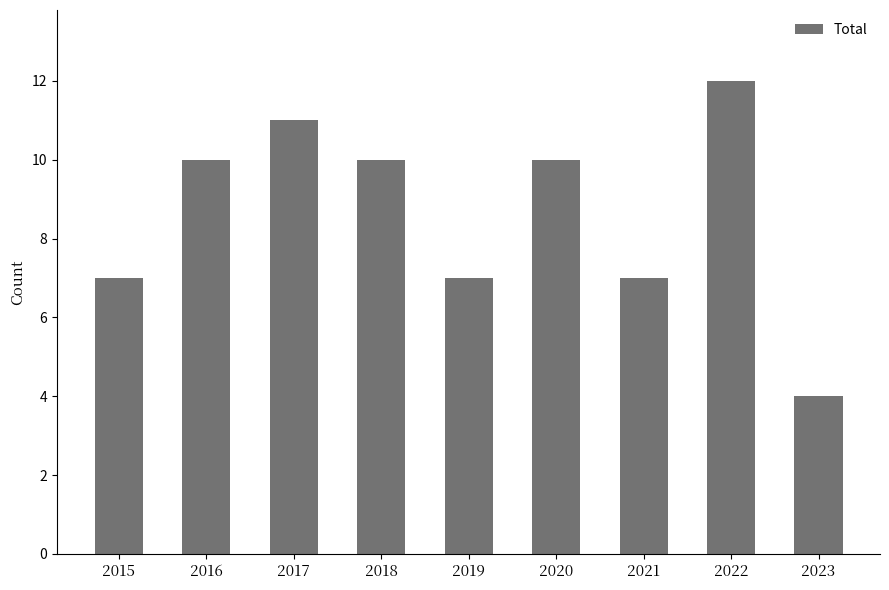

What is the maximum value shown in the chart?

12